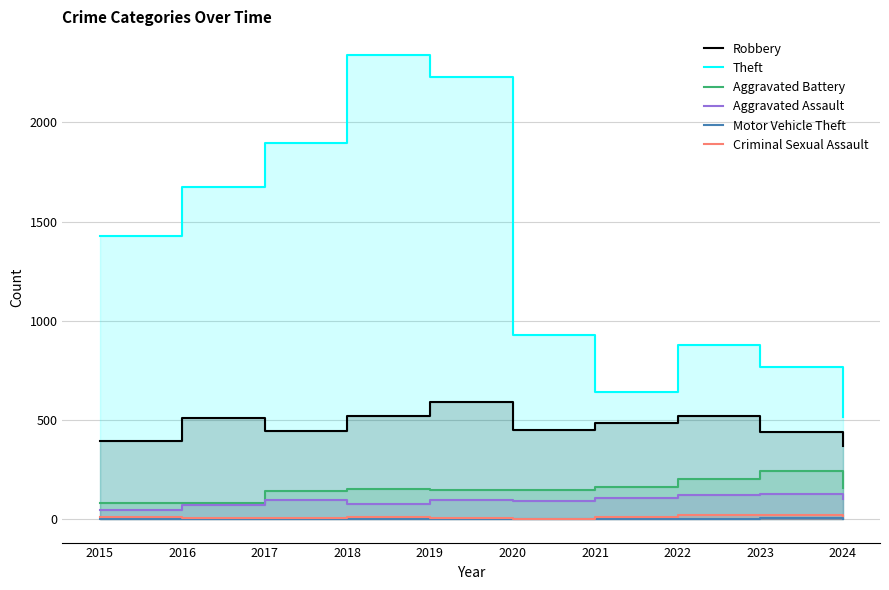

What is the sum of all Aggravated Battery values?

1524